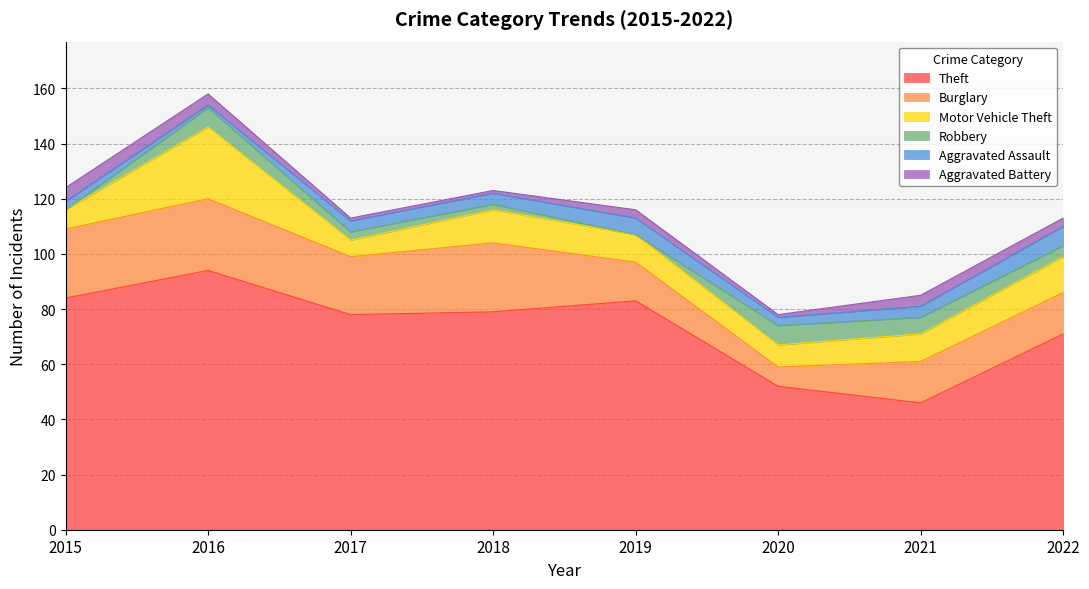

Between which two adjacent categories do Aggravated Assault and Robbery first intersect?

2015 and 2016